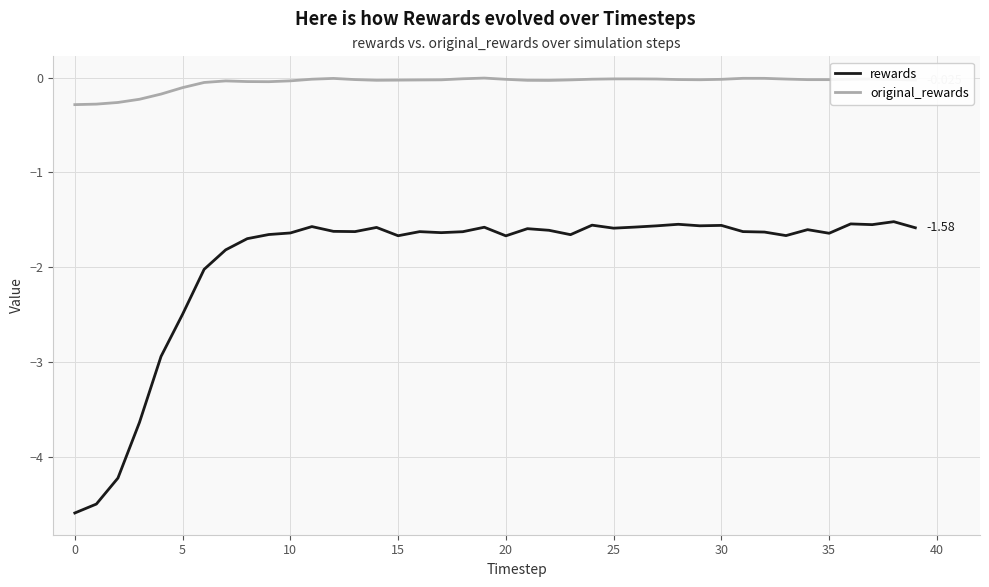

Rank the series by their maximum value, from lowest to highest.

rewards, original_rewards